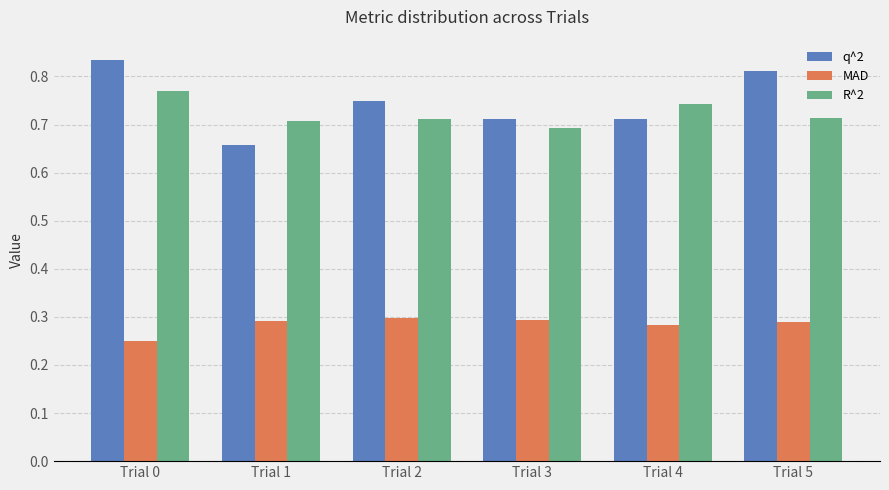

What is the total value across all series at Trial 3?

1.7